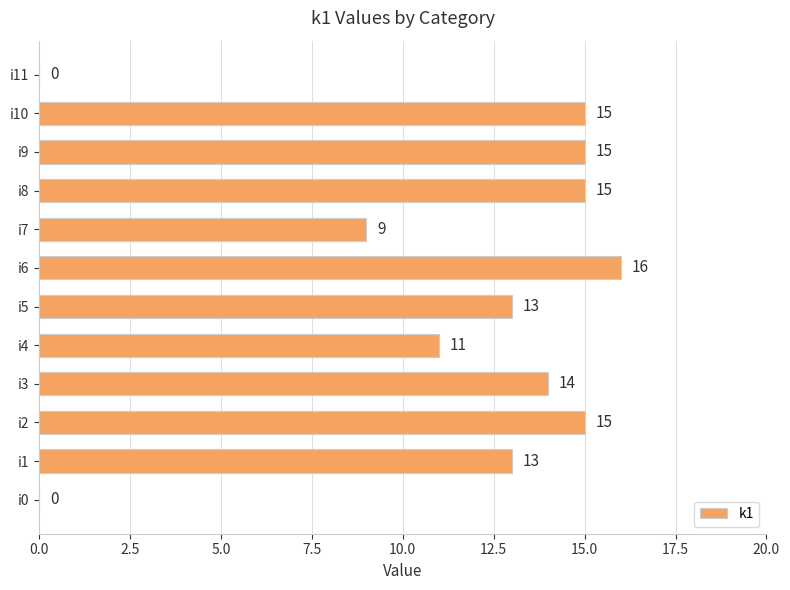

What is the sum of the values at i11 and i4?

11